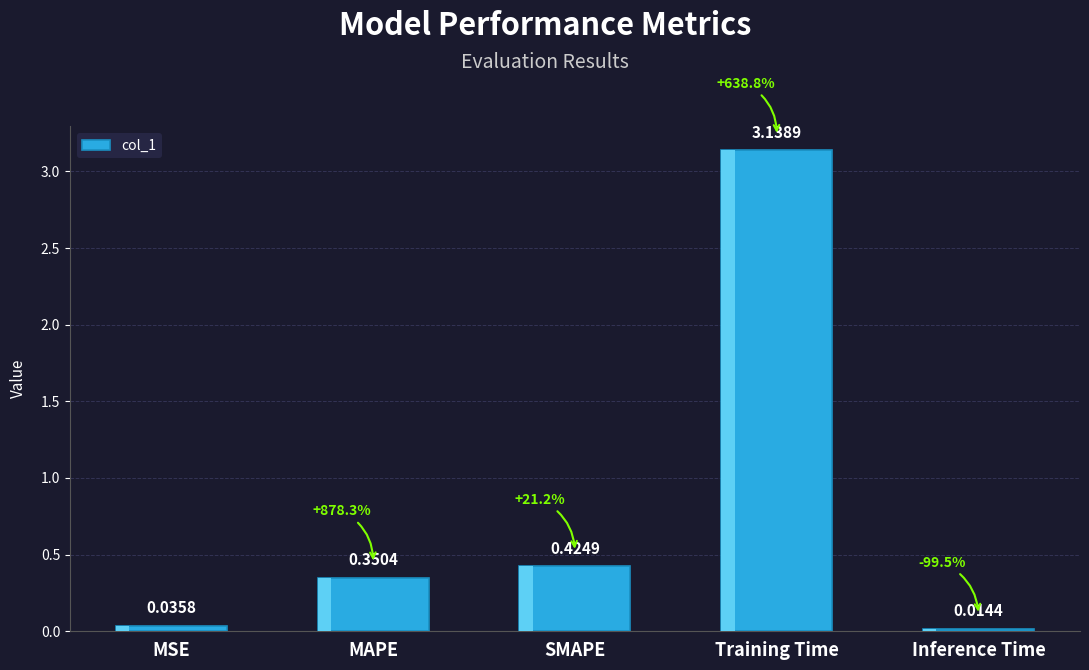

What is the maximum value shown in the chart?

3.1